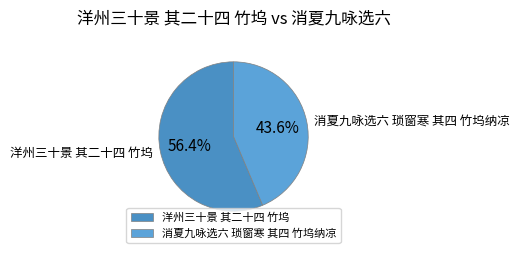

What is the majority slice?

洋州三十景 其二十四 竹坞